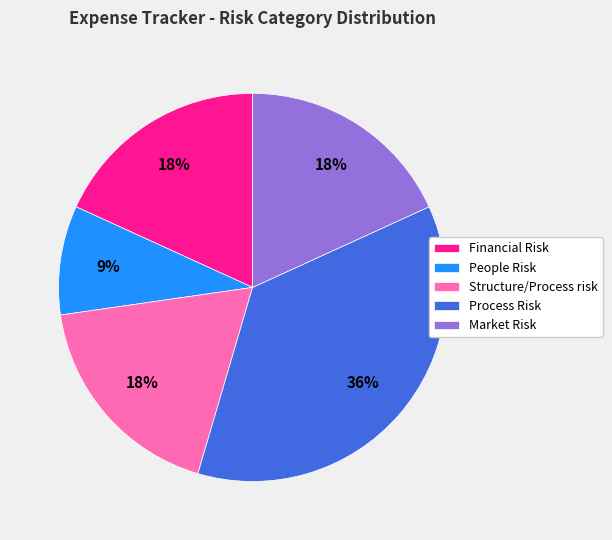

True or false: Financial Risk accounts for 18% of the total.

True